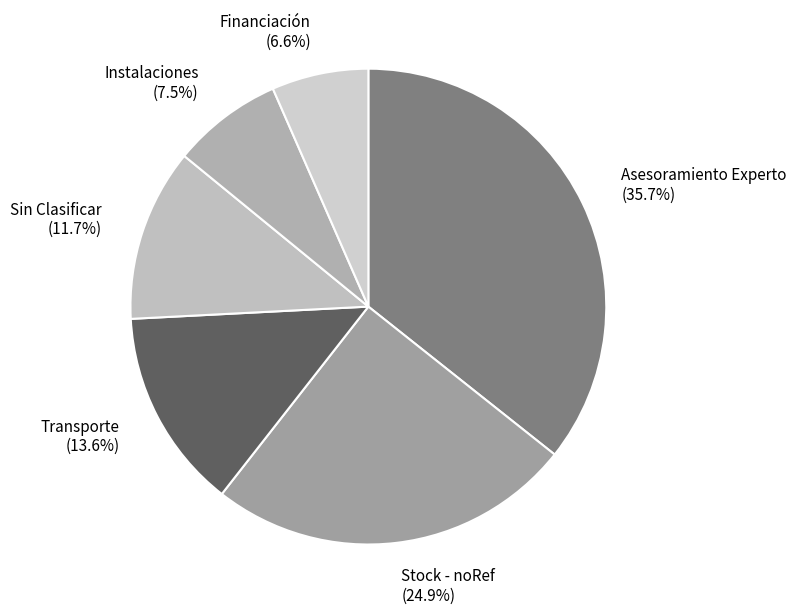

What is the ratio of the value at Stock - noRef to the value at Instalaciones?

3.3